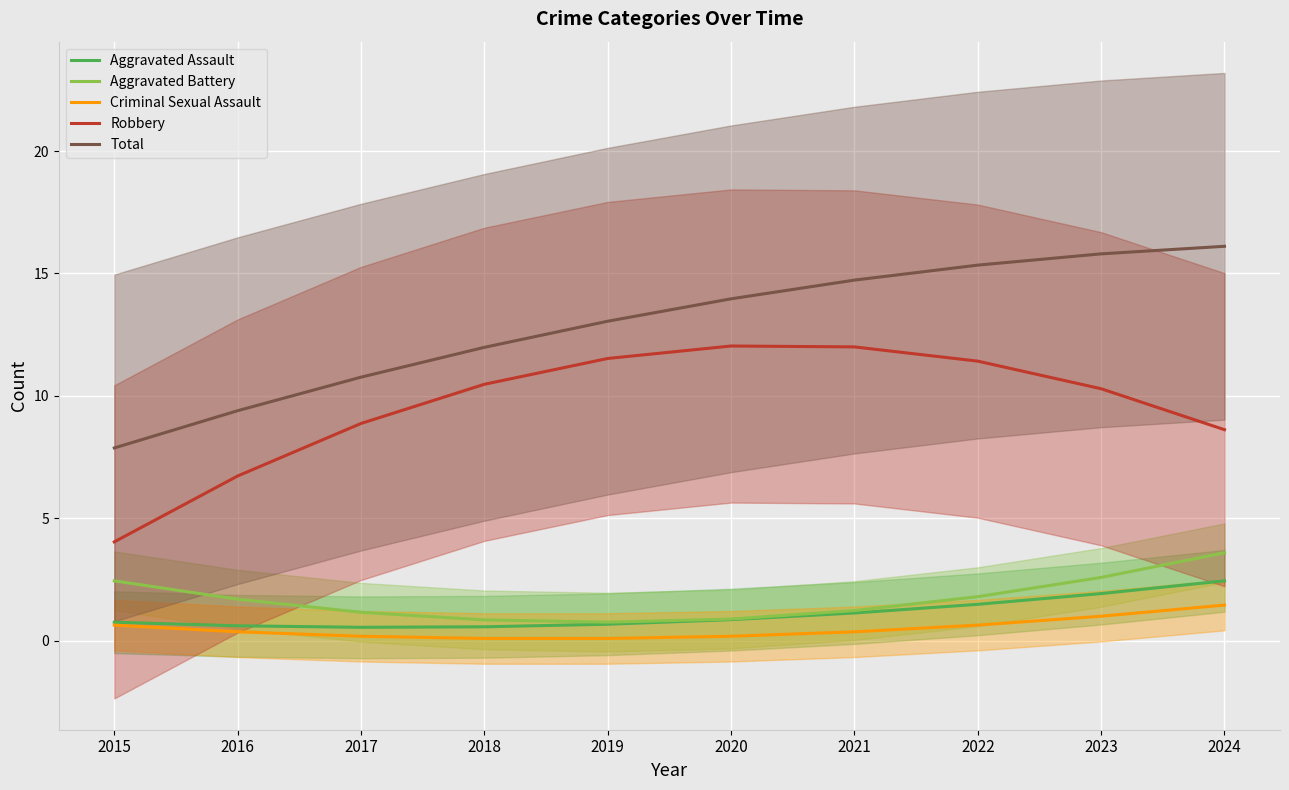

Which series has the largest range (max minus min)?

Total